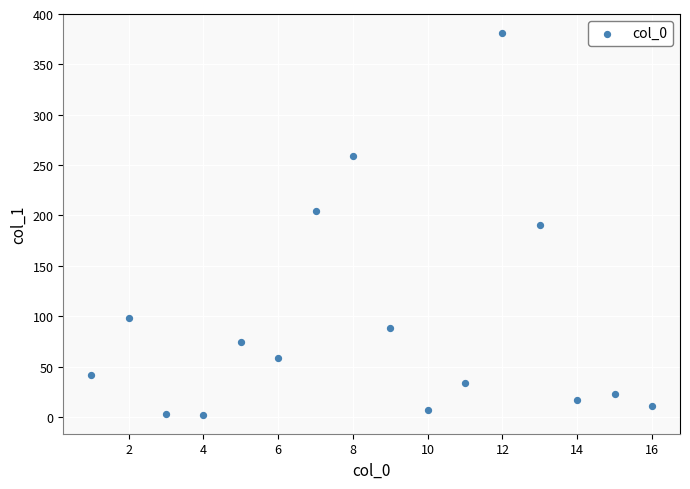

What is the range of X values (max minus min)?

15.0